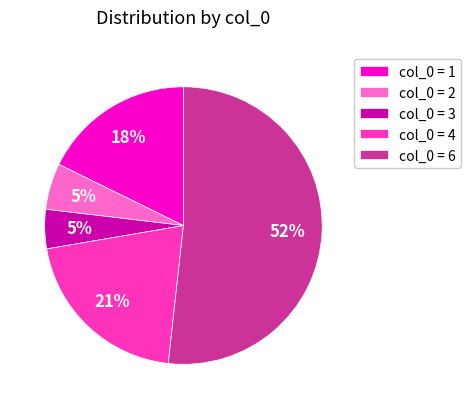

Approximately how many times larger is the value at col_0 = 1 compared to col_0 = 4?

0.9